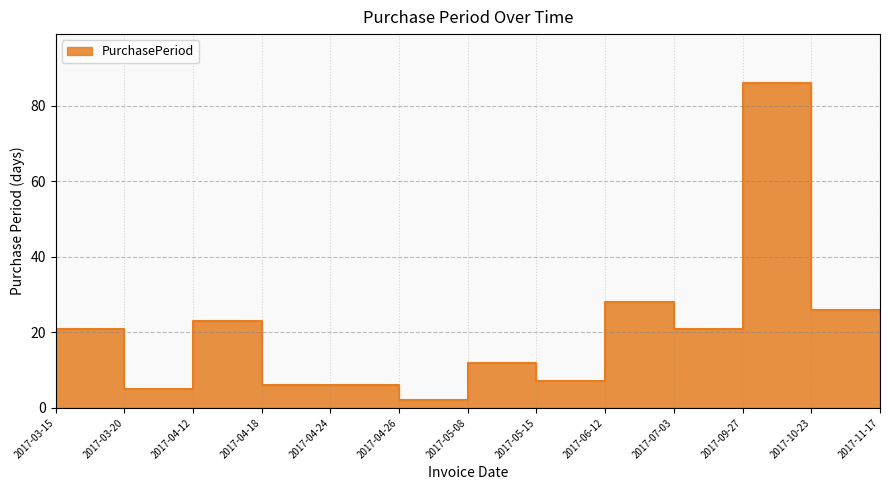

True or false: the data has more than 0 interior local peaks.

True